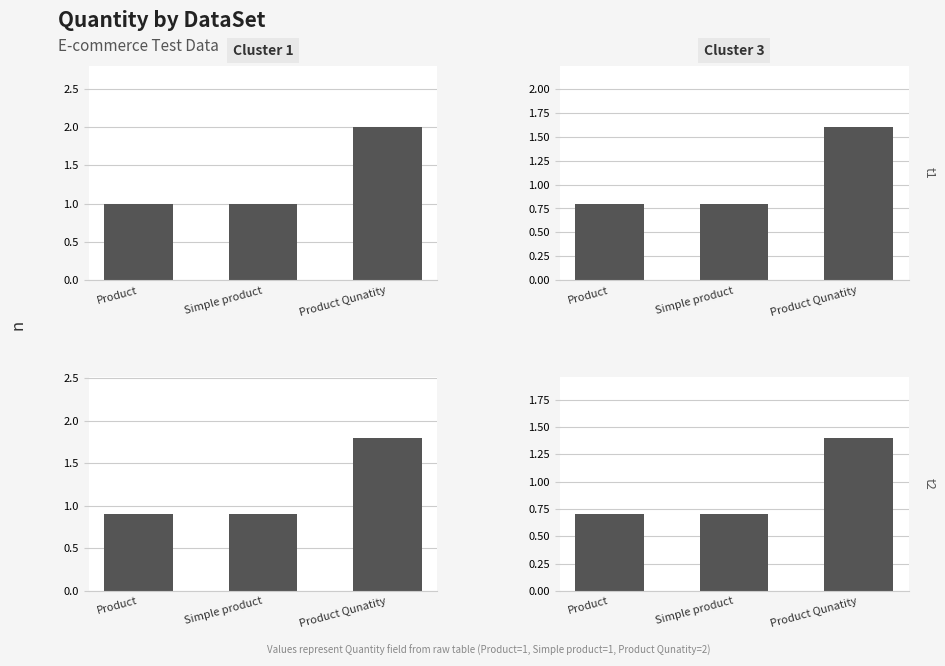

What position from the left is Product Qunatity?

3